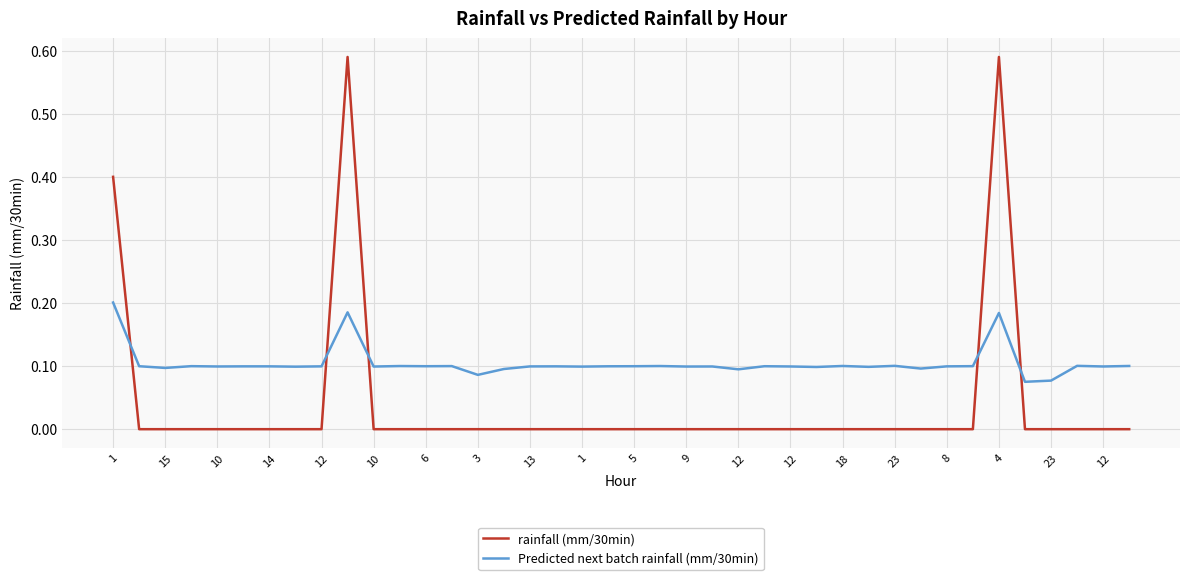

Rank the series by their average value, from lowest to highest.

rainfall (mm/30min), Predicted next batch rainfall (mm/30min)